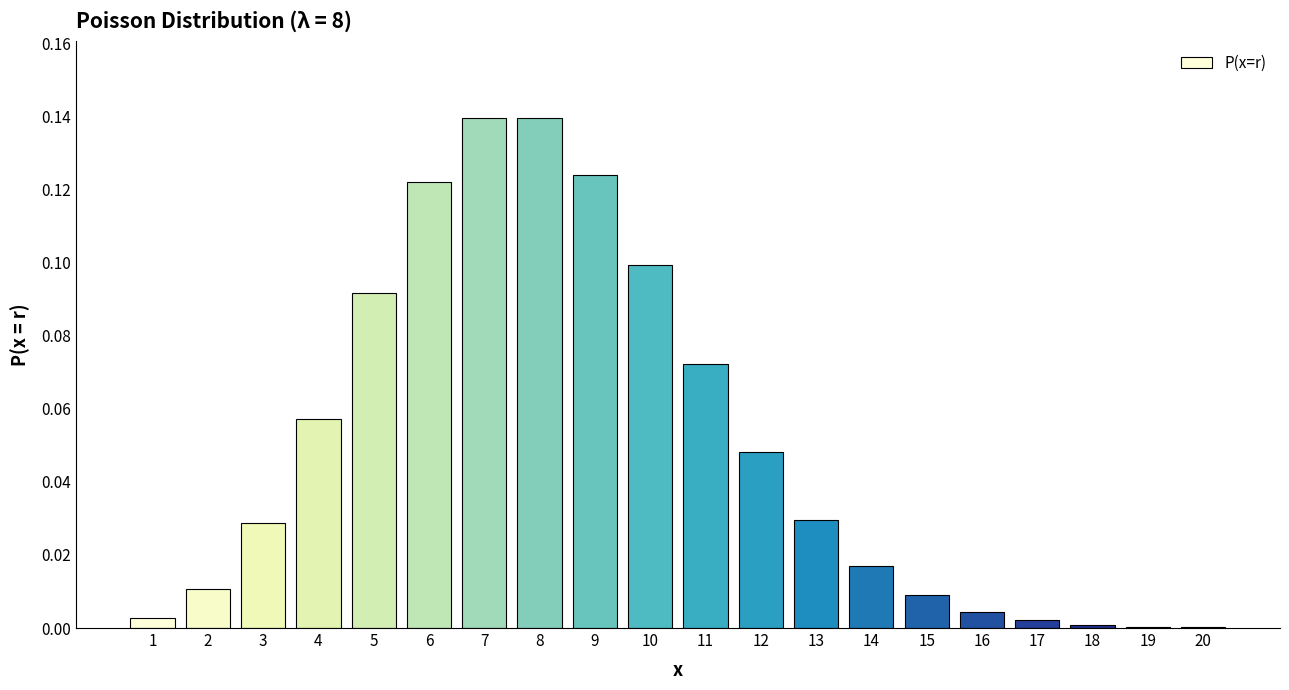

Which has a higher value, 3 or 7?

7